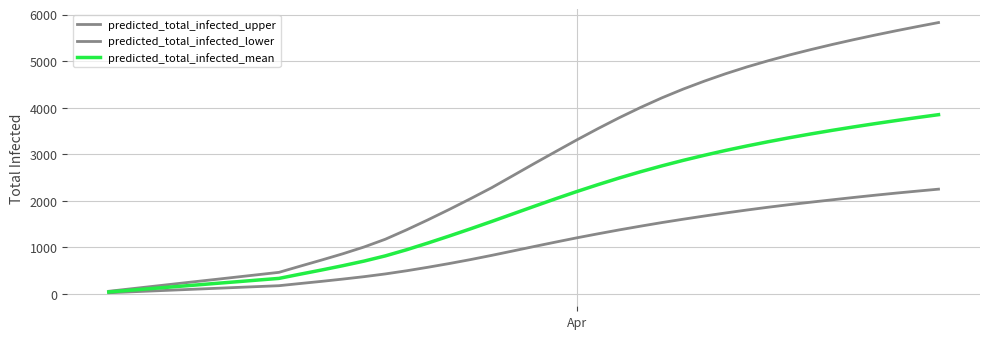

How many lines are shown in the chart?

3